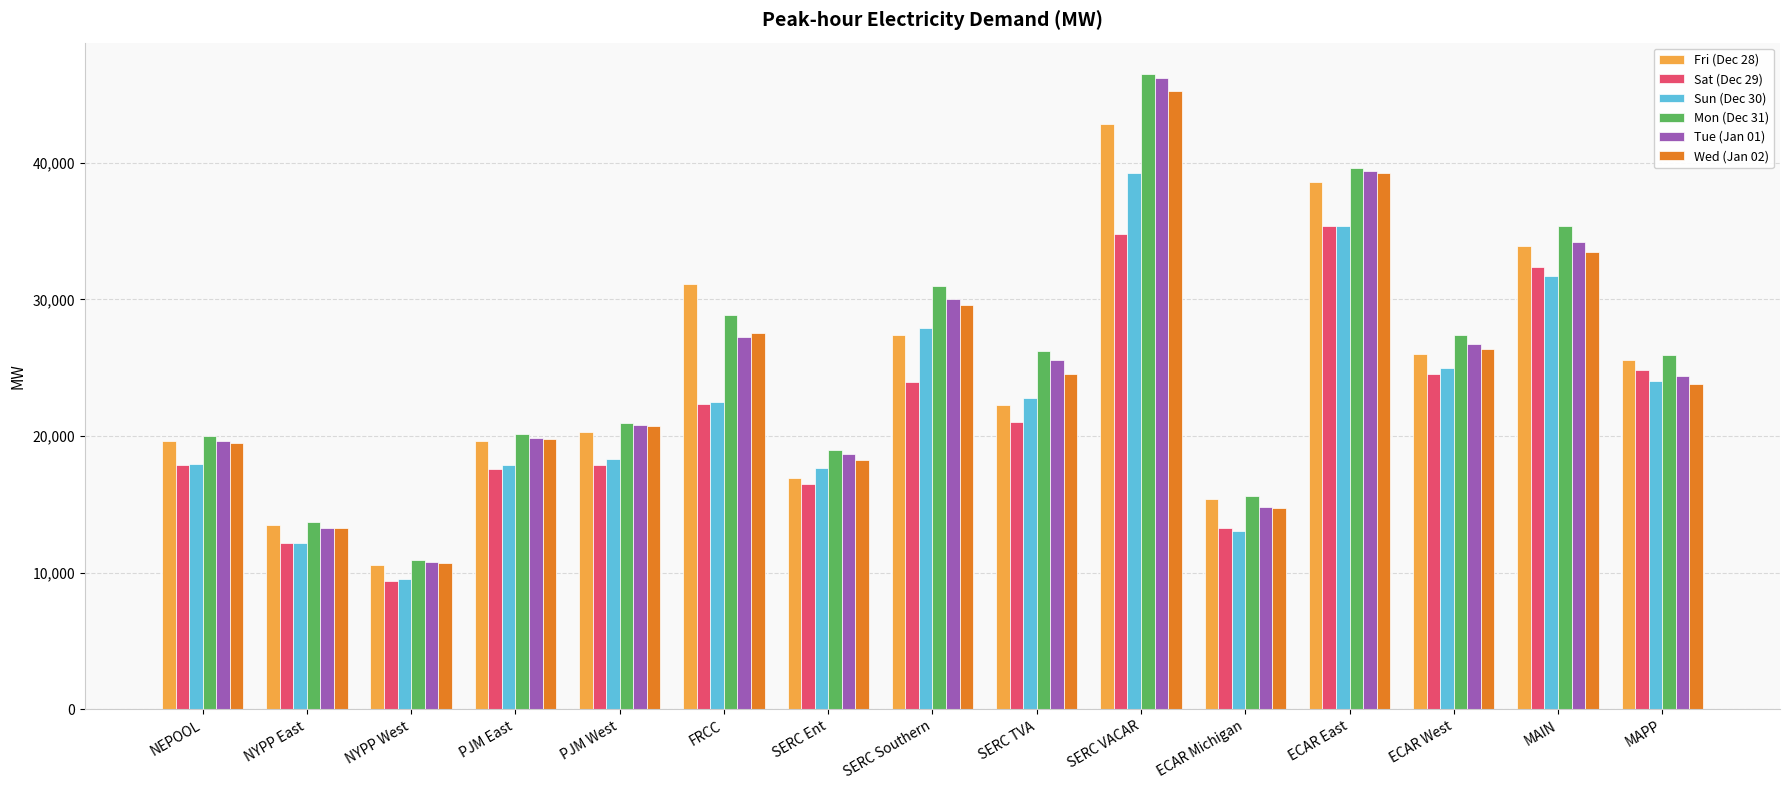

At which label does Fri (Dec 28) reach its minimum?

NYPP West